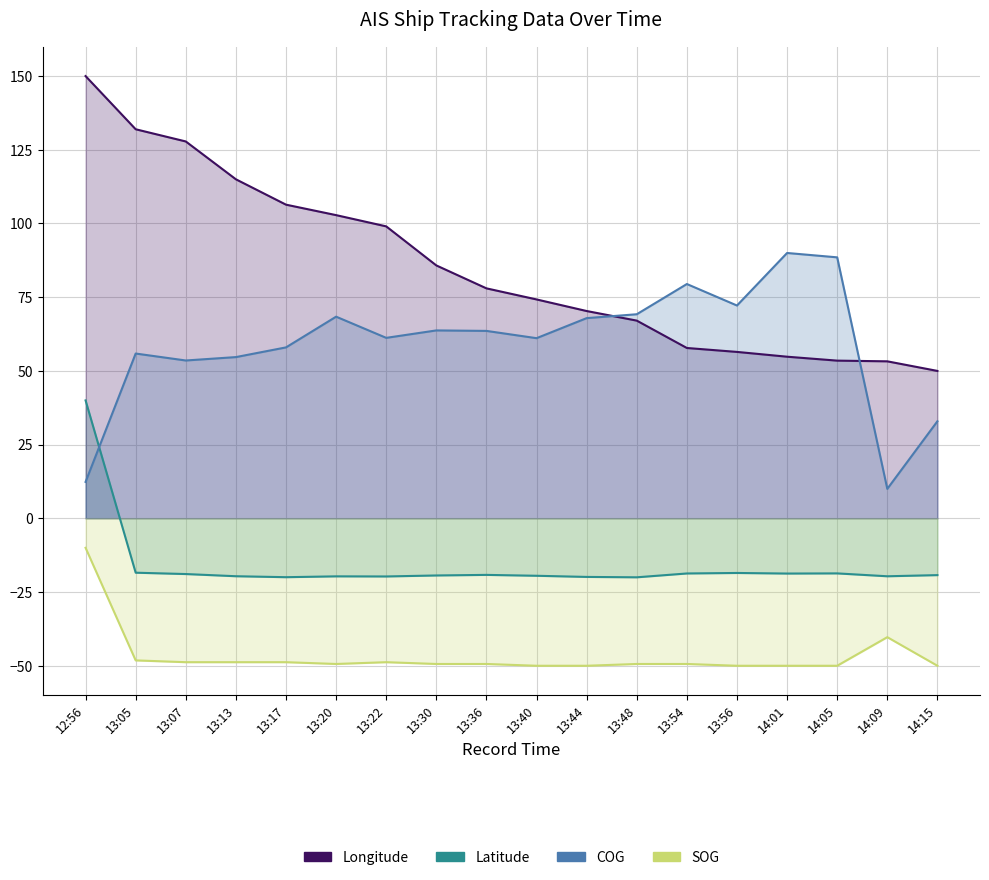

How many intersections are there between Longitude and COG?

2